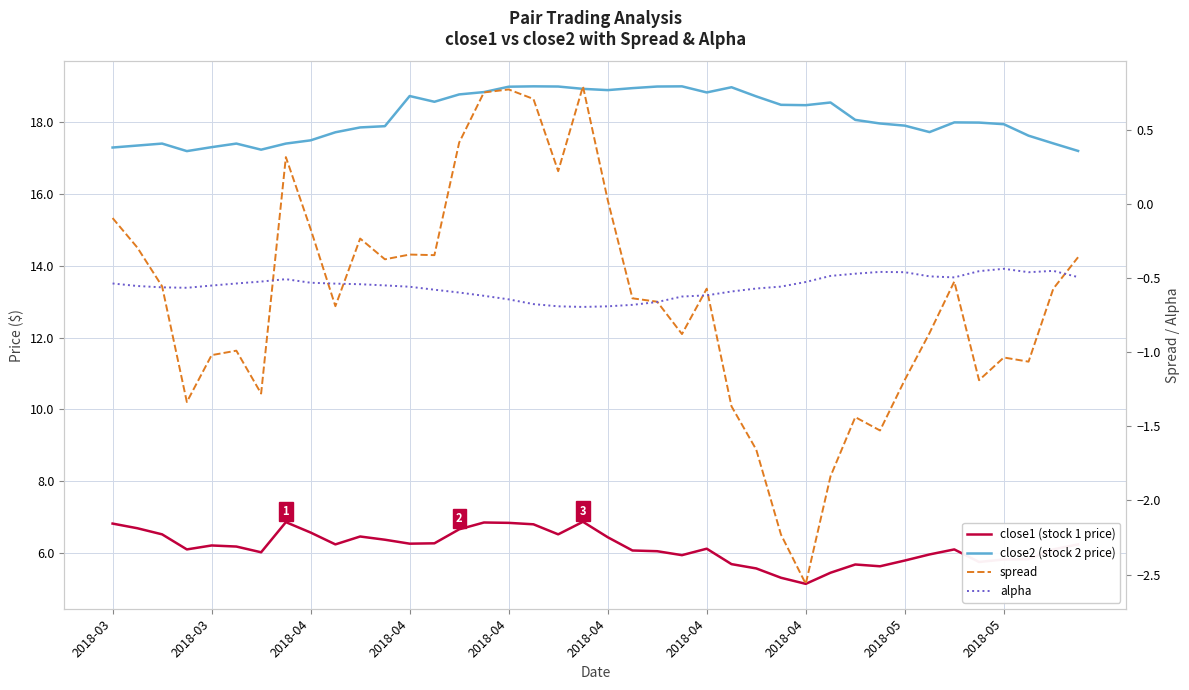

At which label does alpha reach its minimum?

19